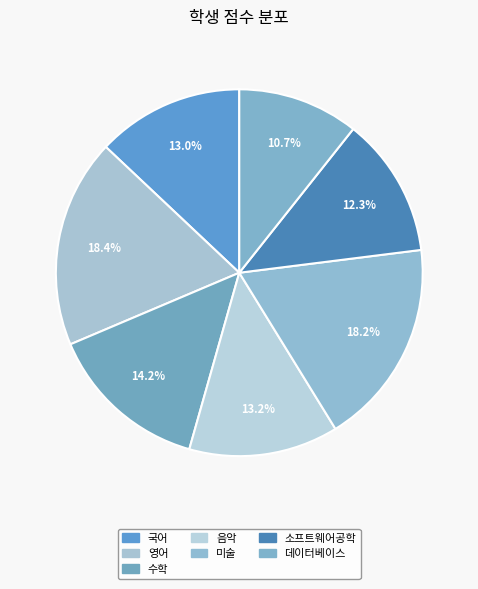

True or false: 소프트웨어공학 accounts for 12% of the total.

True